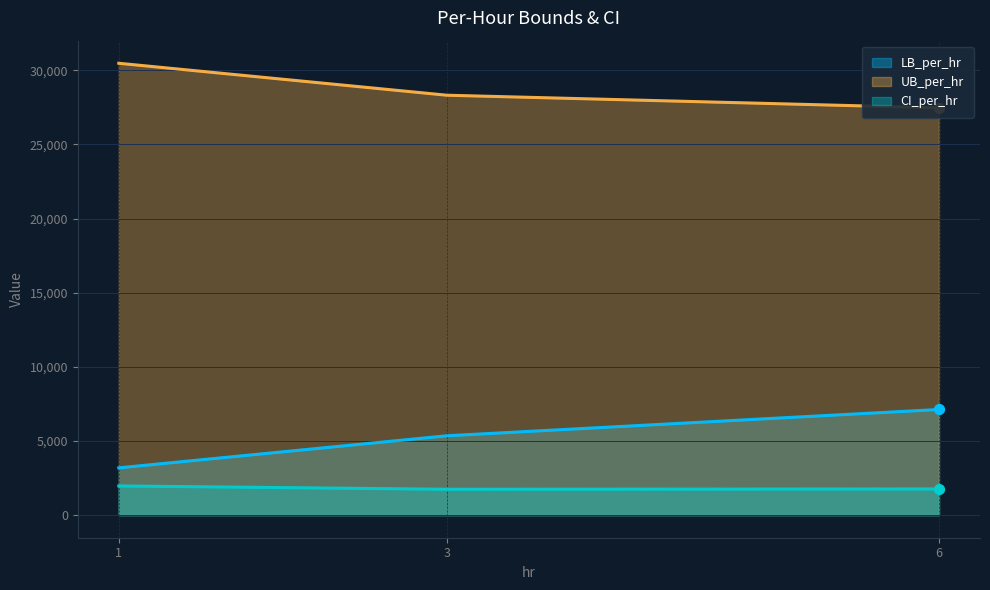

What is the total value across all series at 6?

36358.9